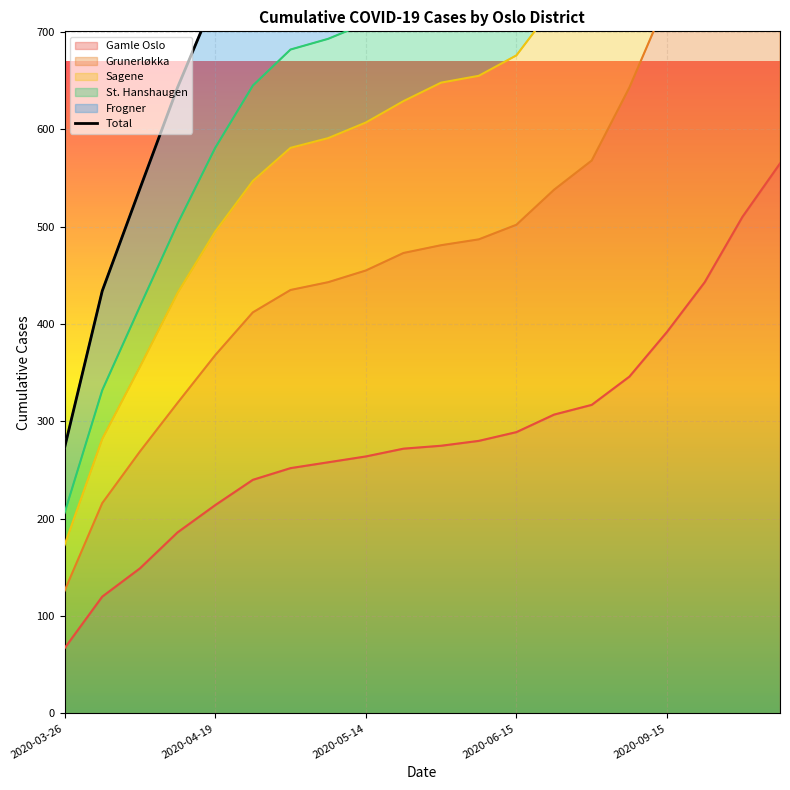

Which label corresponds to the smallest value in the chart?

2020-03-26